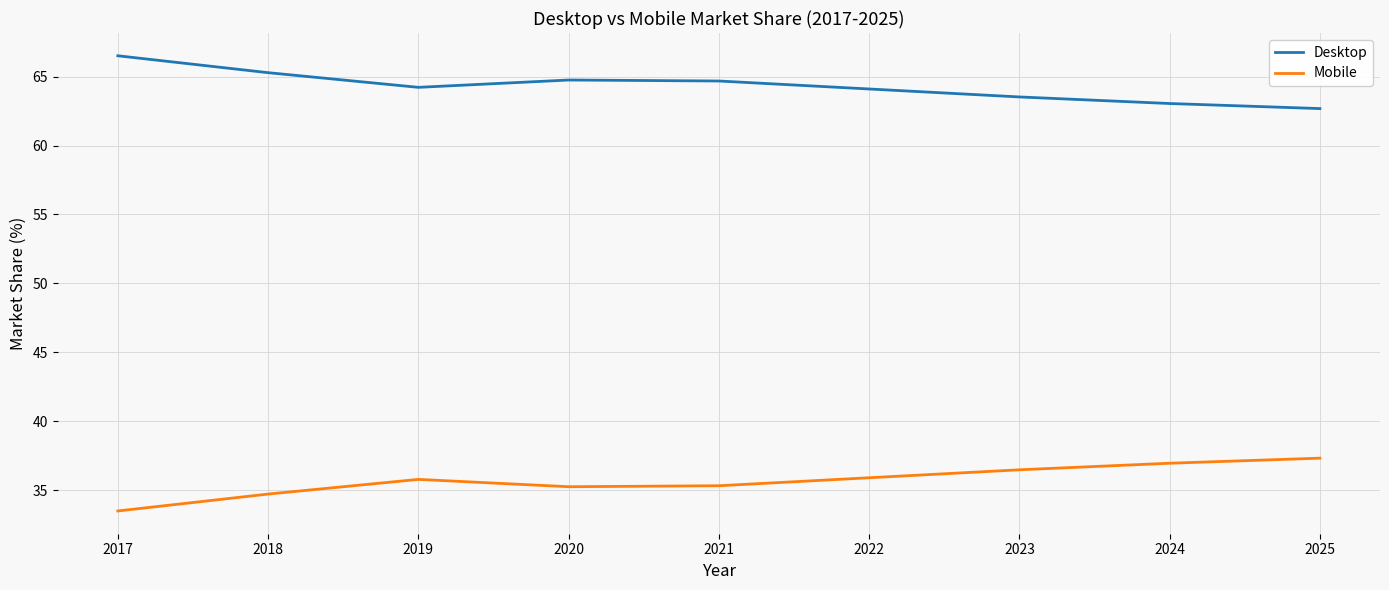

True or false: Desktop and Mobile intersect in this chart.

False